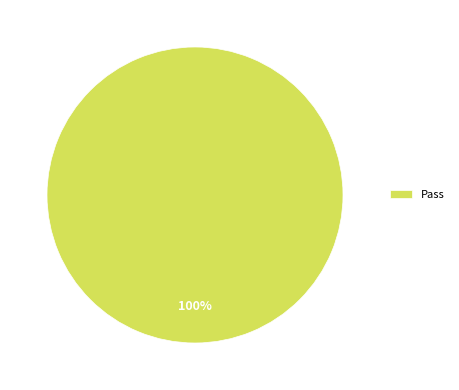

Rank the categories by value from highest to lowest.

Pass